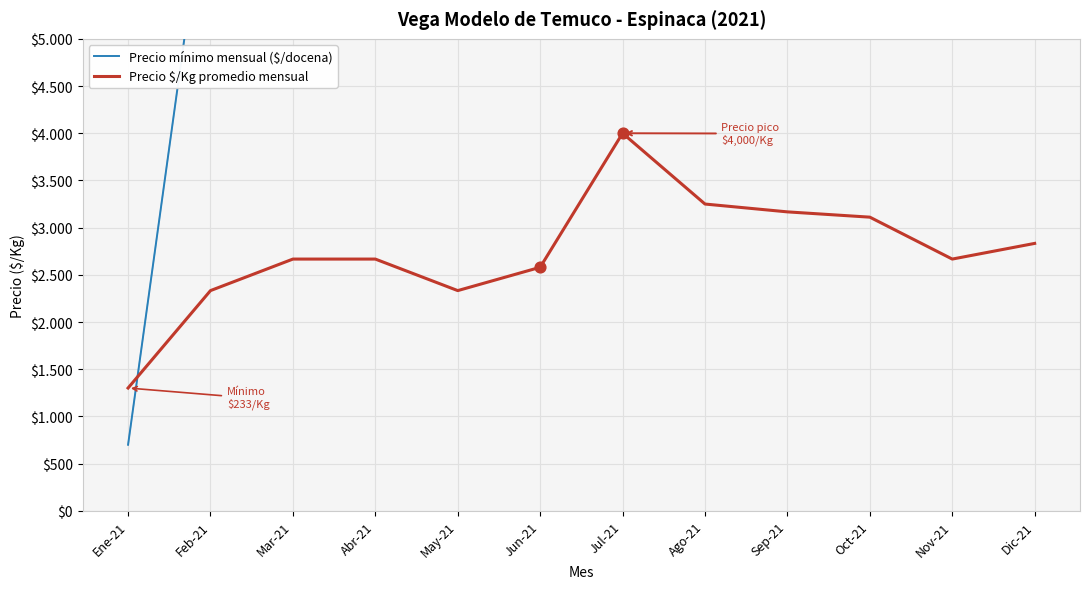

Which series has the largest total across all categories?

Precio mínimo mensual ($/docena)